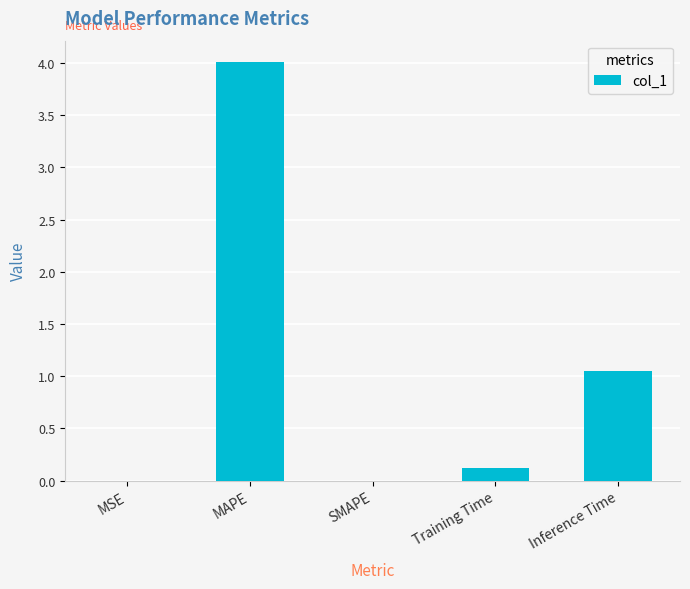

What is the difference between the values at Training Time and Inference Time?

0.9